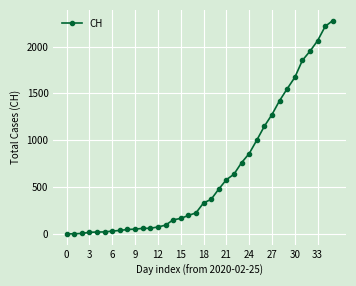

What is the greatest value displayed?

2277